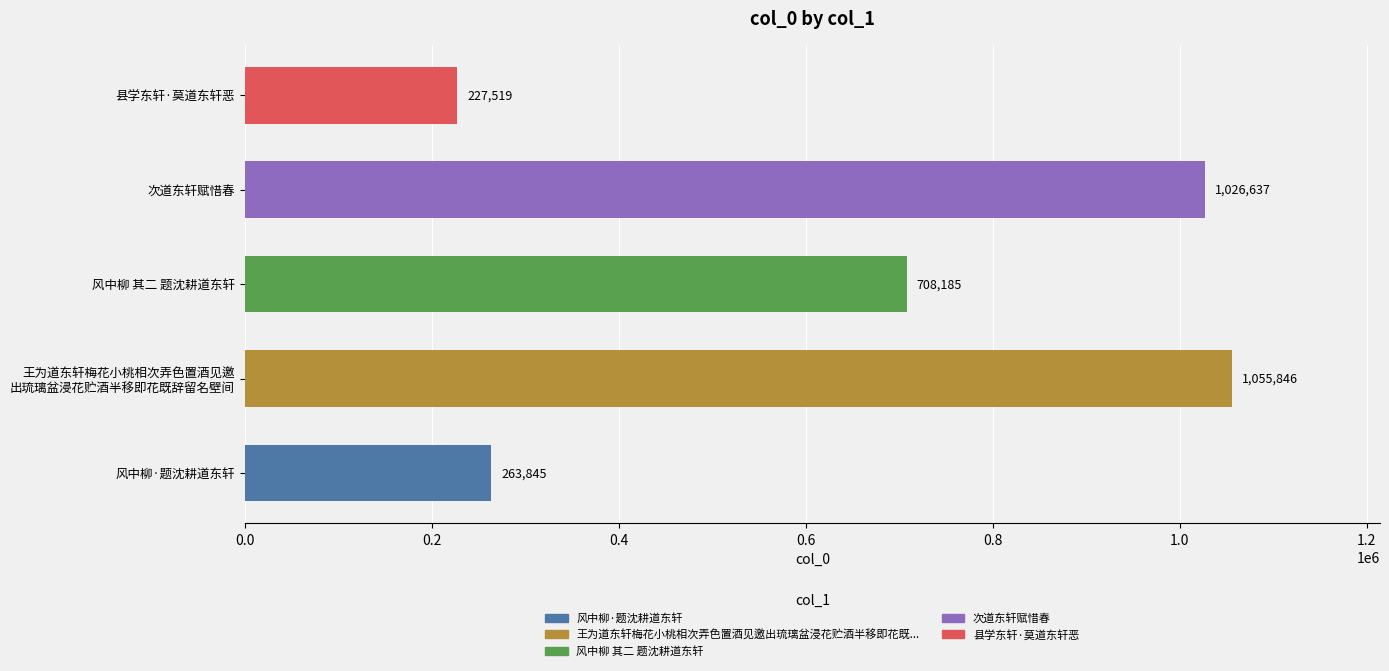

How many categories are shown in the chart?

5